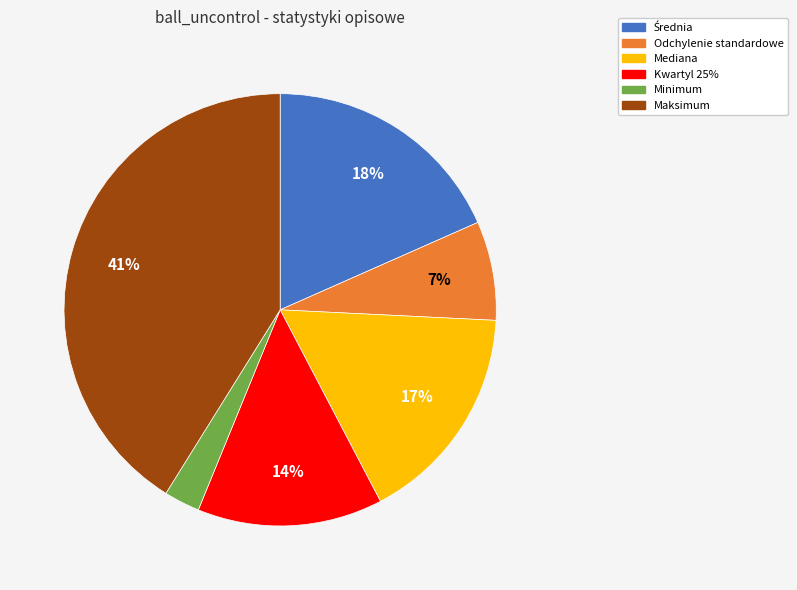

Is the sum of Mediana and Odchylenie standardowe greater than half?

No